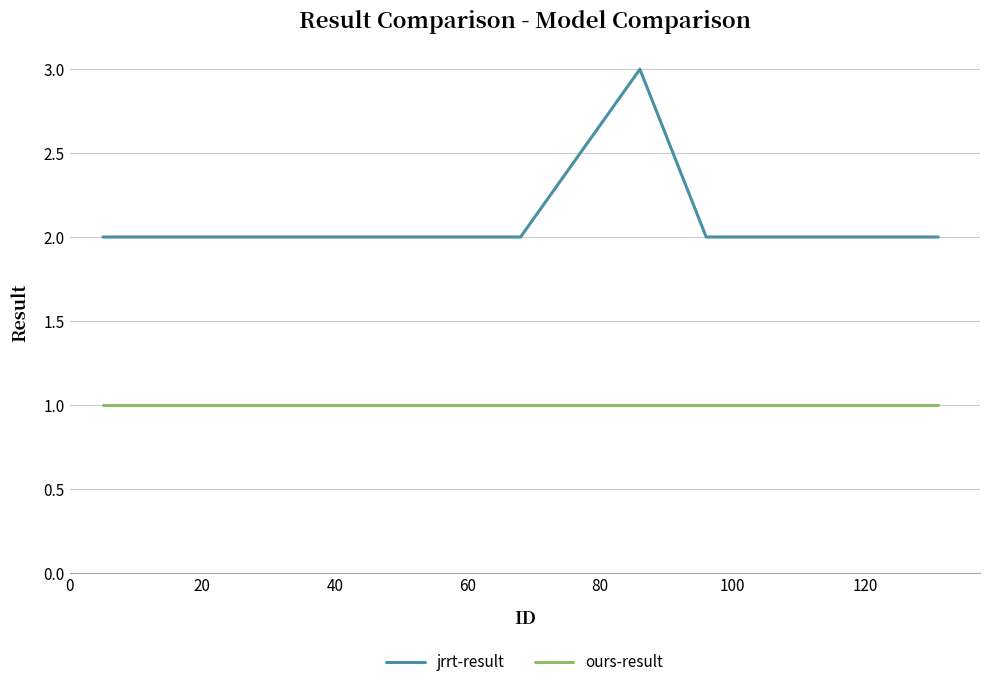

Which series has the largest total across all categories?

jrrt-result